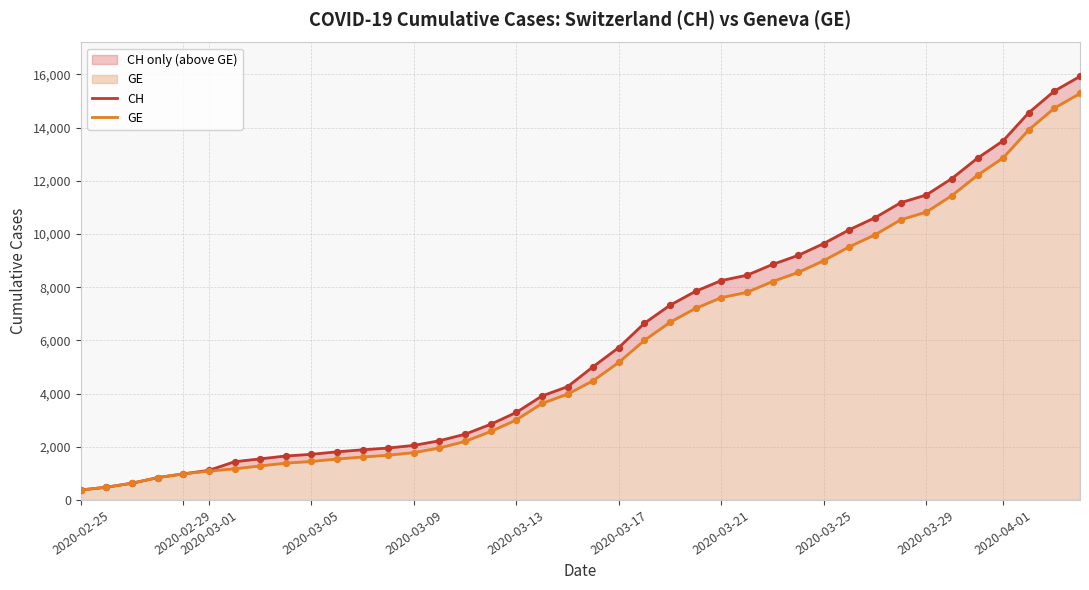

Which series has the widest spread of Y values?

CH